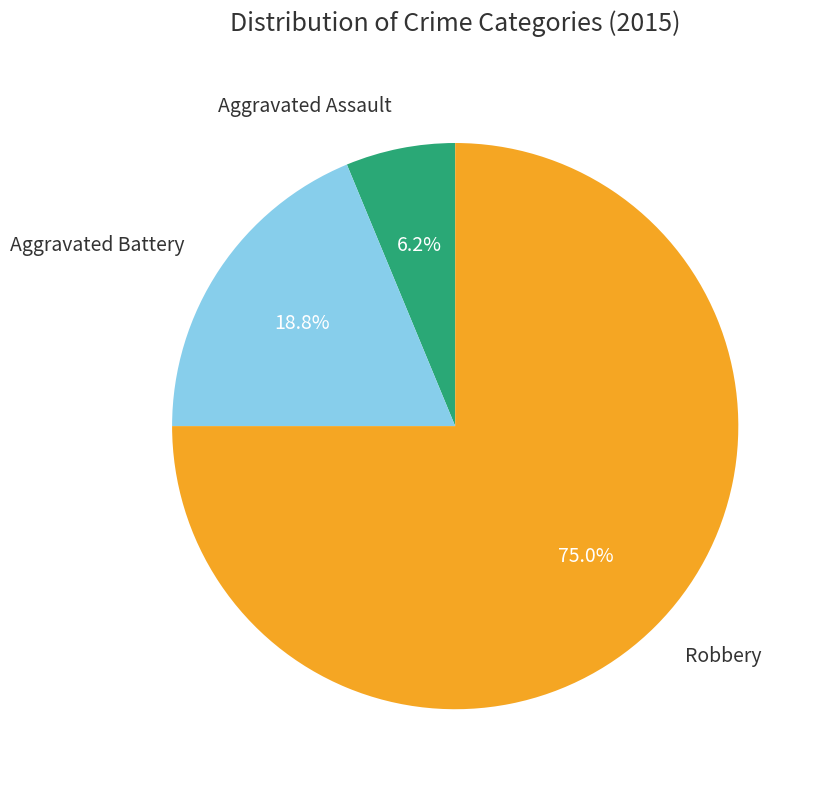

Is there a majority slice in this chart?

Yes